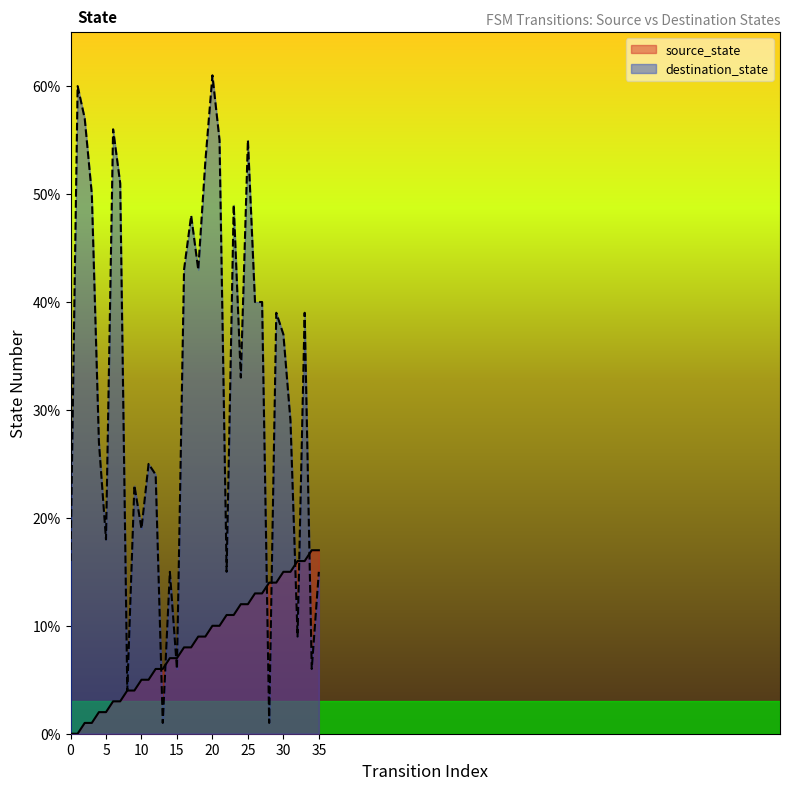

What are all the series names shown in the legend?

source_state, destination_state